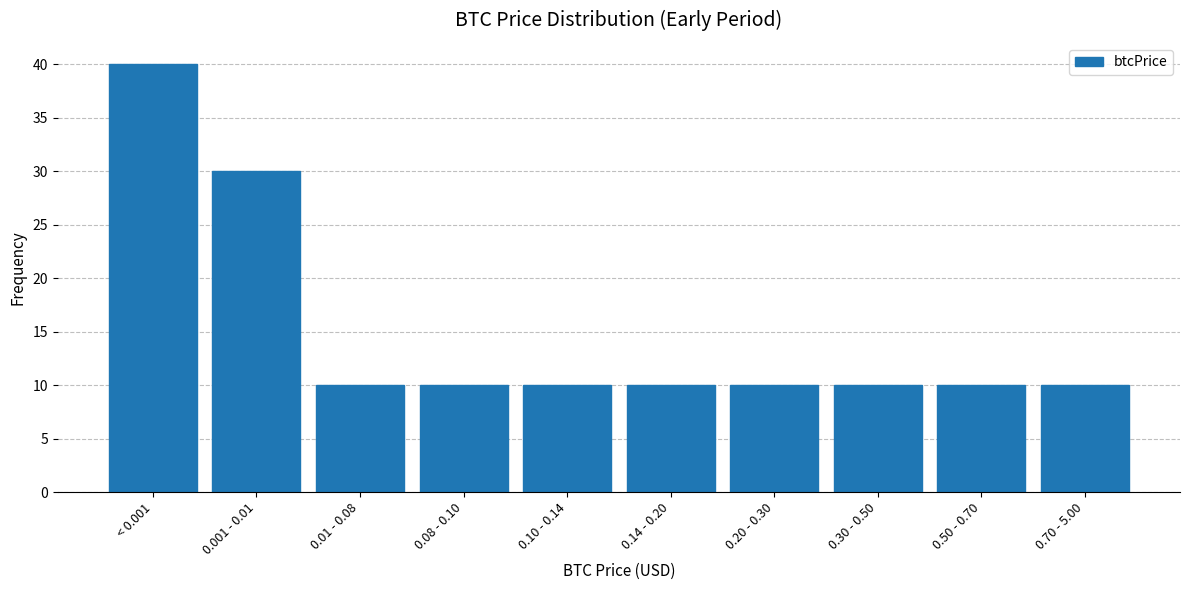

Reading left to right, list all the values displayed in this chart.

< 0.001=40	0.001 - 0.01=30	0.01 - 0.08=10	0.08 - 0.10=10	0.10 - 0.14=10	0.14 - 0.20=10	0.20 - 0.30=10	0.30 - 0.50=10	0.50 - 0.70=10	0.70 - 5.00=10